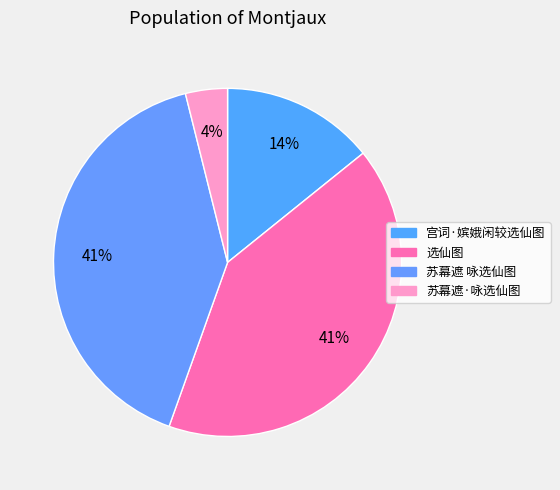

Which category has the biggest portion of the pie?

选仙图